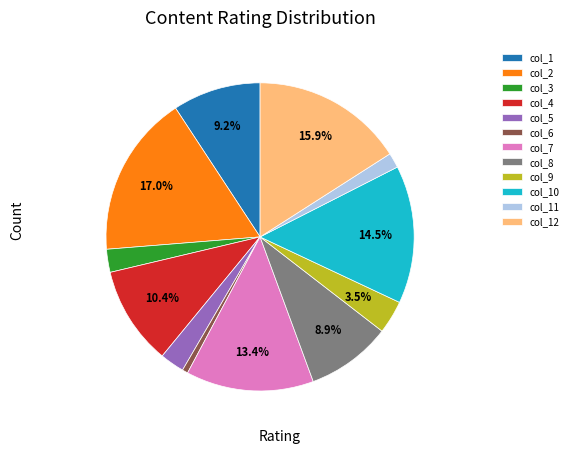

Which has a higher value, col_4 or col_5?

col_4